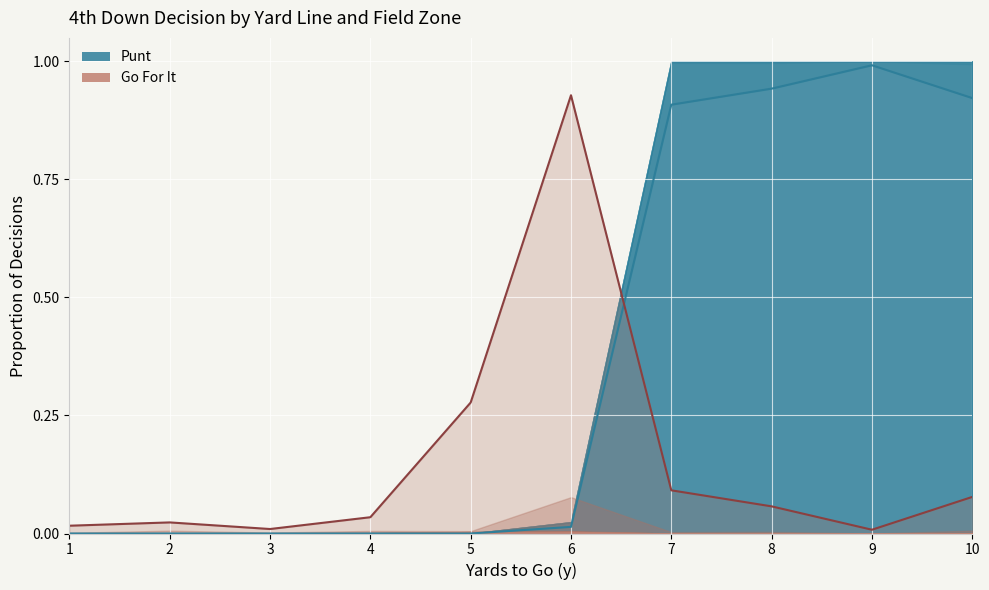

Rank the series by their maximum value, from highest to lowest.

punt fzone1, gofor fzone1